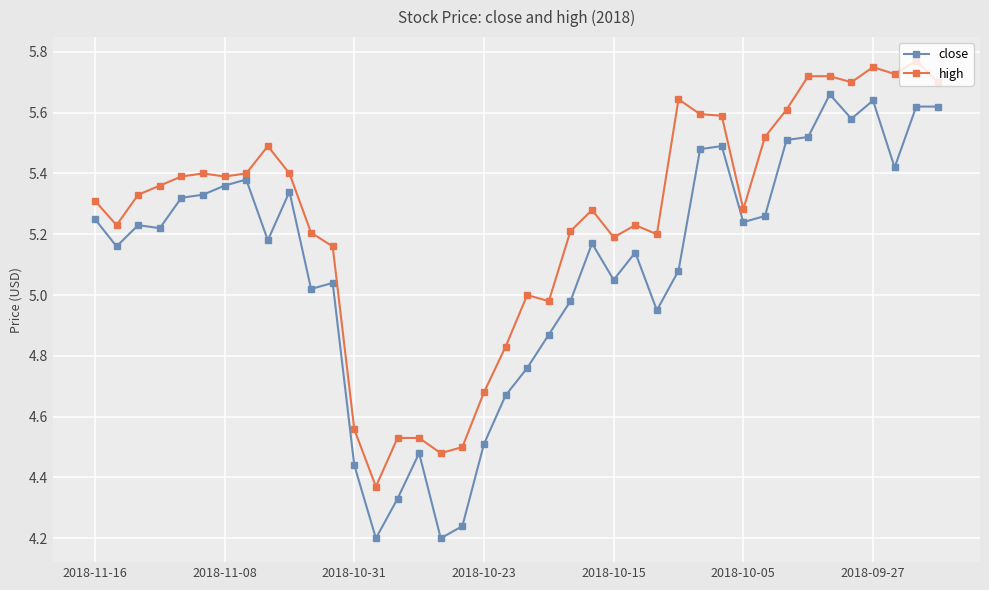

List the series in order of their overall mean, highest first.

high, close